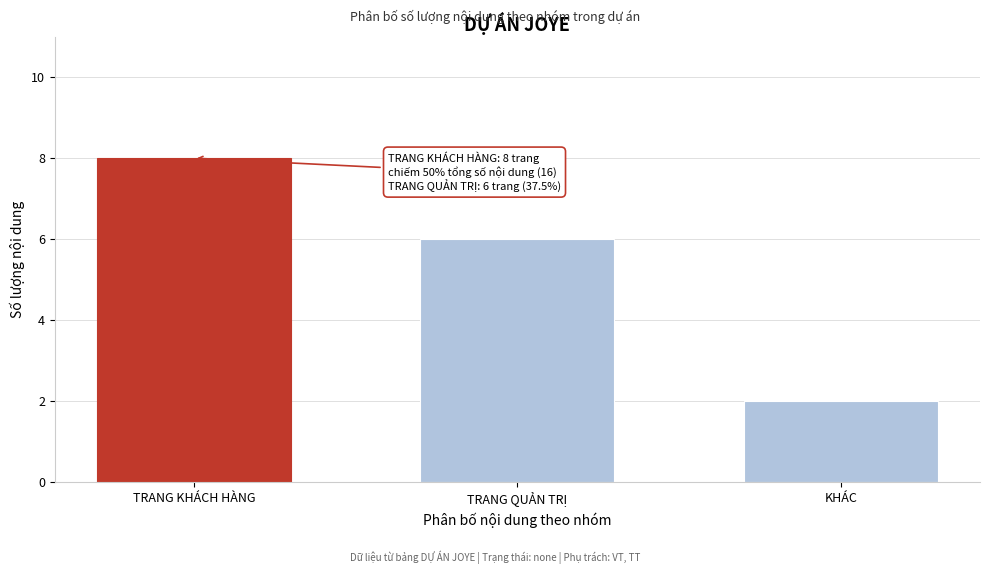

Reading left to right, extract all data points from this chart.

8	6	2